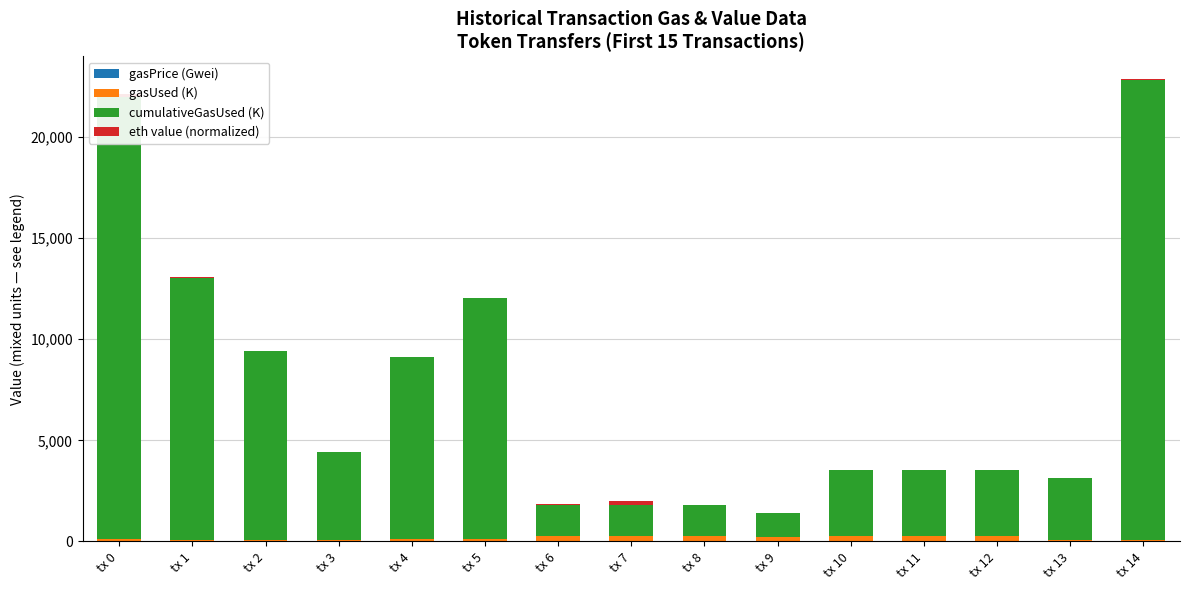

Are the bars horizontal?

No